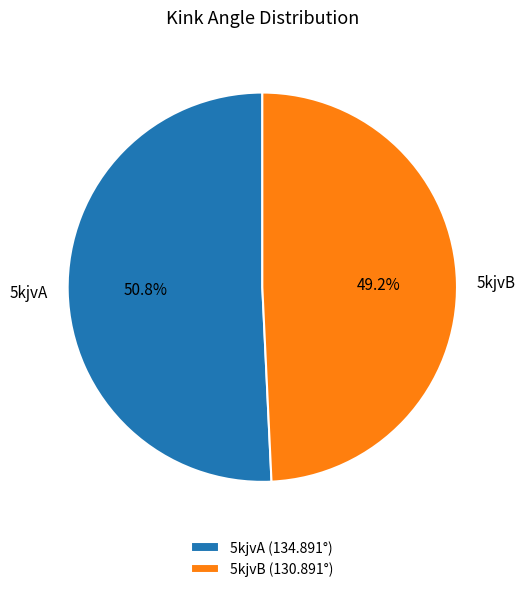

To the nearest percent, what is the difference between the 5kjvA and 5kjvB slice percentages?

2%